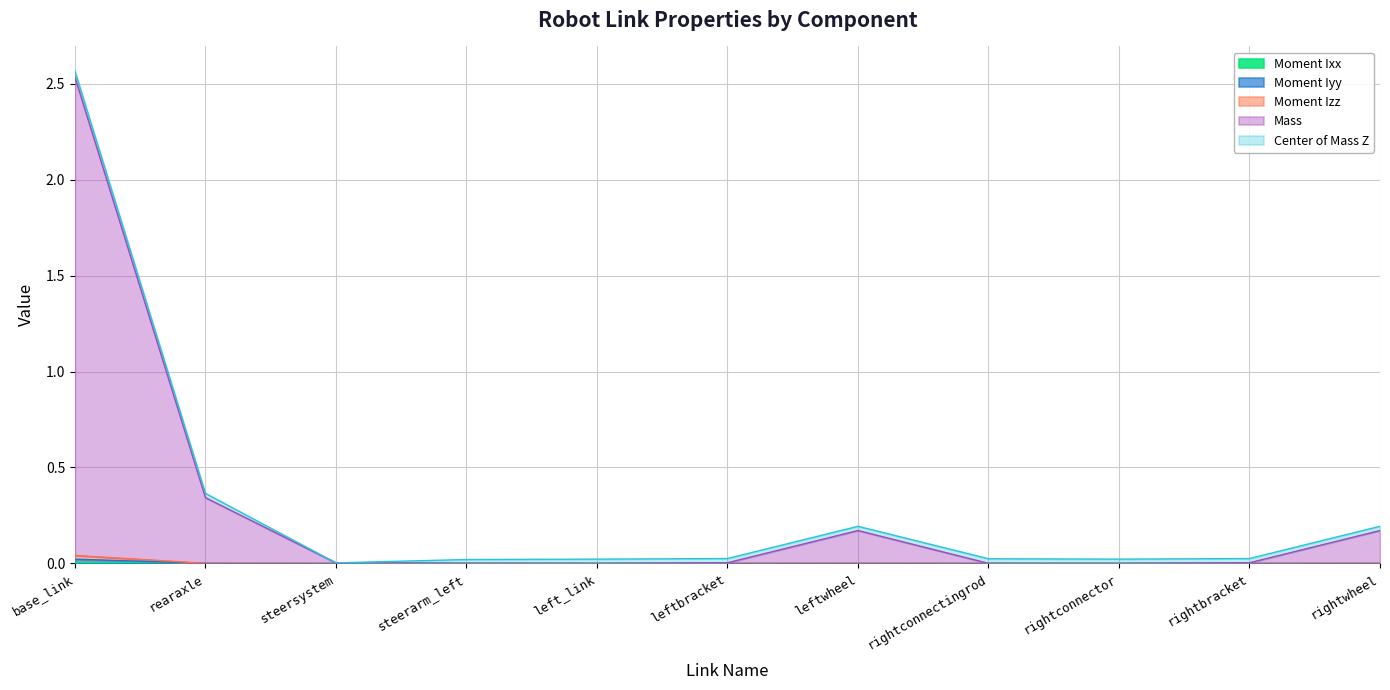

At which category is the sum across all series the highest?

base_link